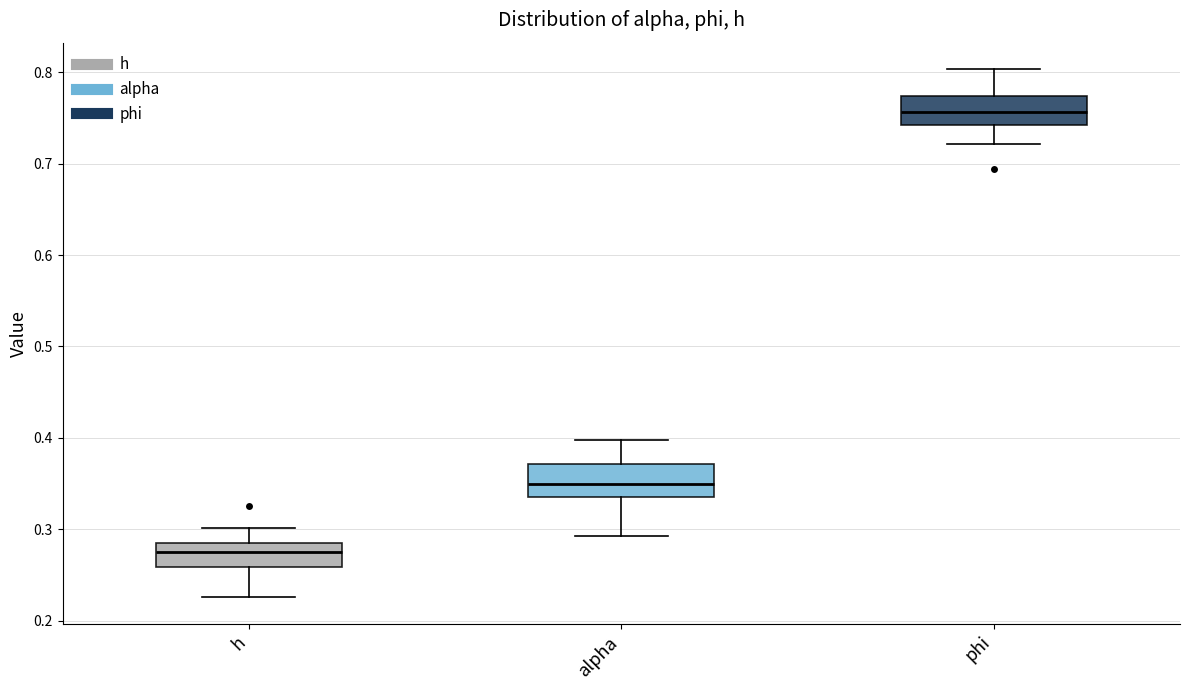

Which box has the highest median line?

phi